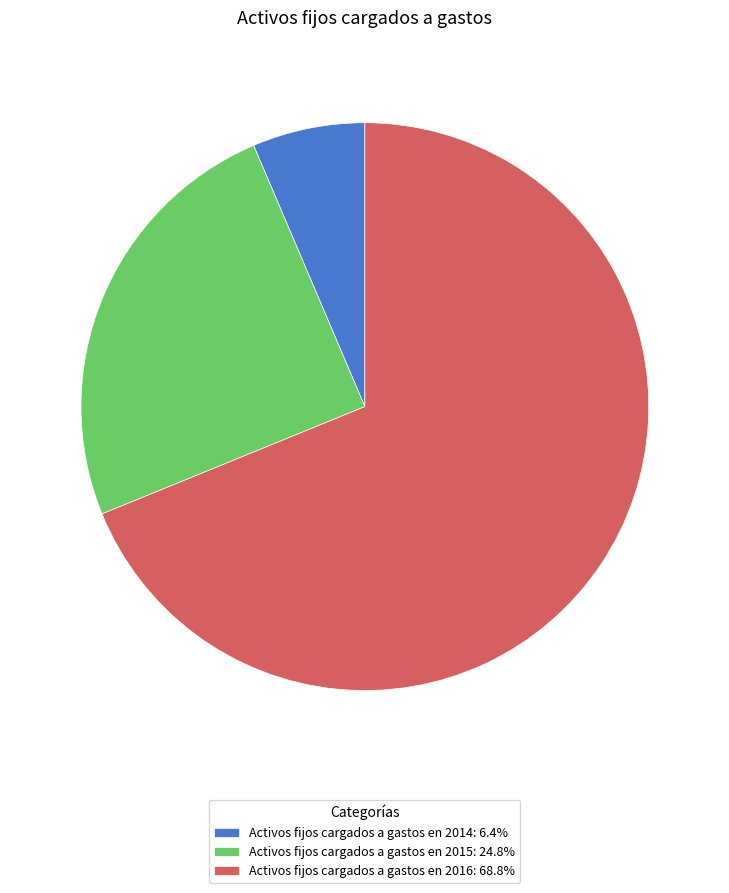

Approximately how many times larger is the value at Activos fijos cargados a gastos en 2015: 24.8% compared to Activos fijos cargados a gastos en 2014: 6.4%?

3.9